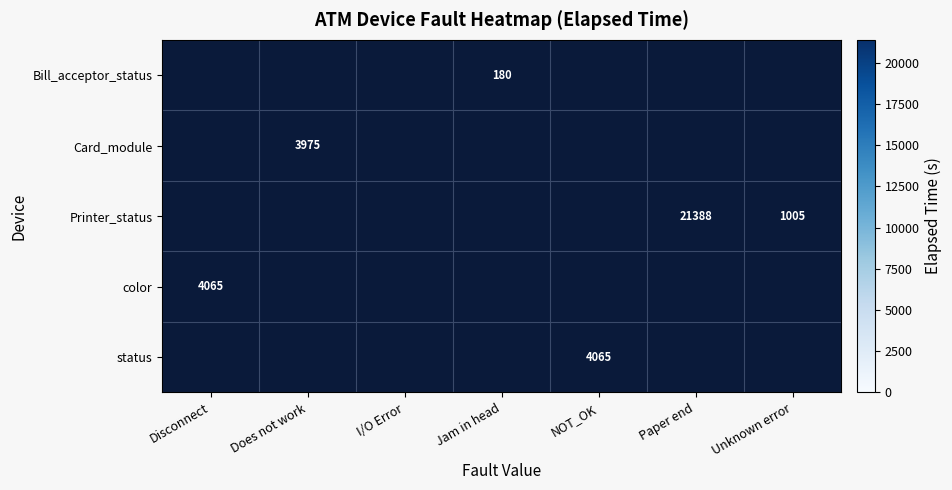

True or false: Bill_acceptor_status has a value of 79 at Jam in head.

False